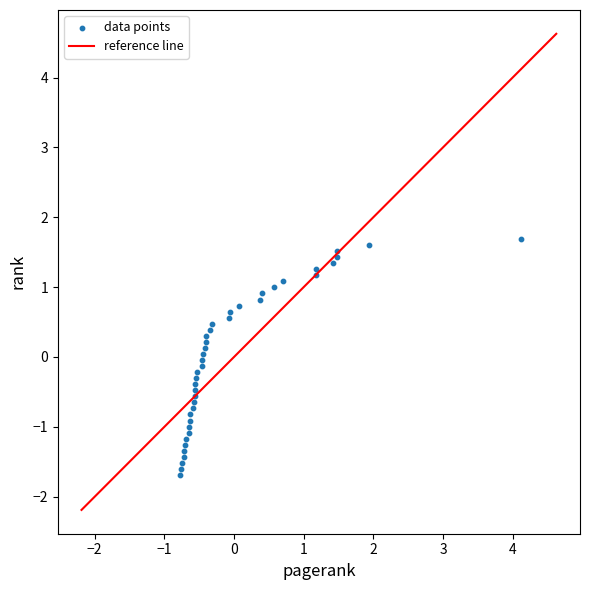

What is the range of X values (max minus min)?

4.9